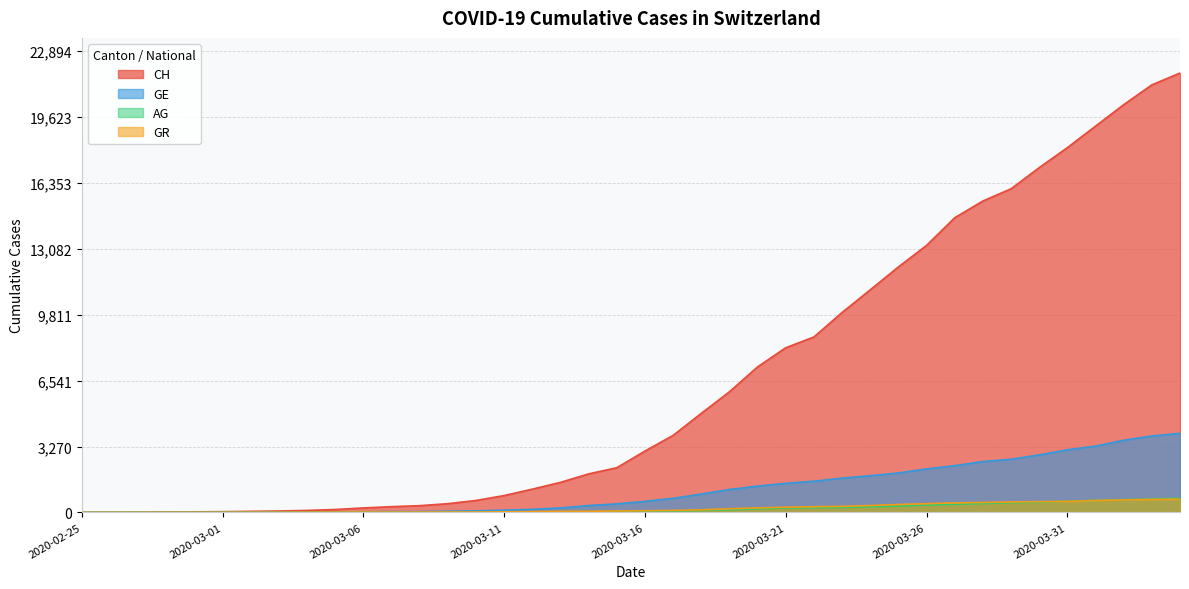

True or false: CH and GE intersect in this chart.

False